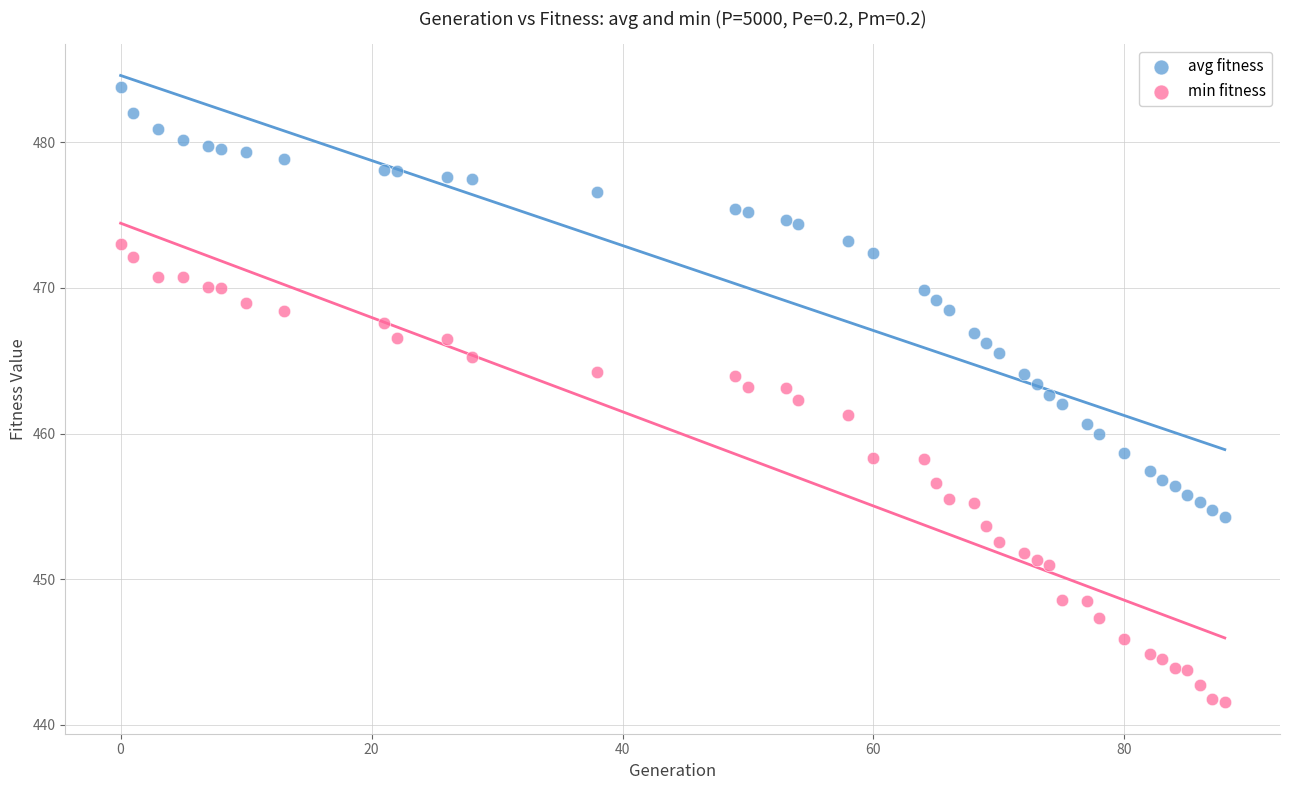

Across all data points, what is the range of Y values (max minus min)?

42.2